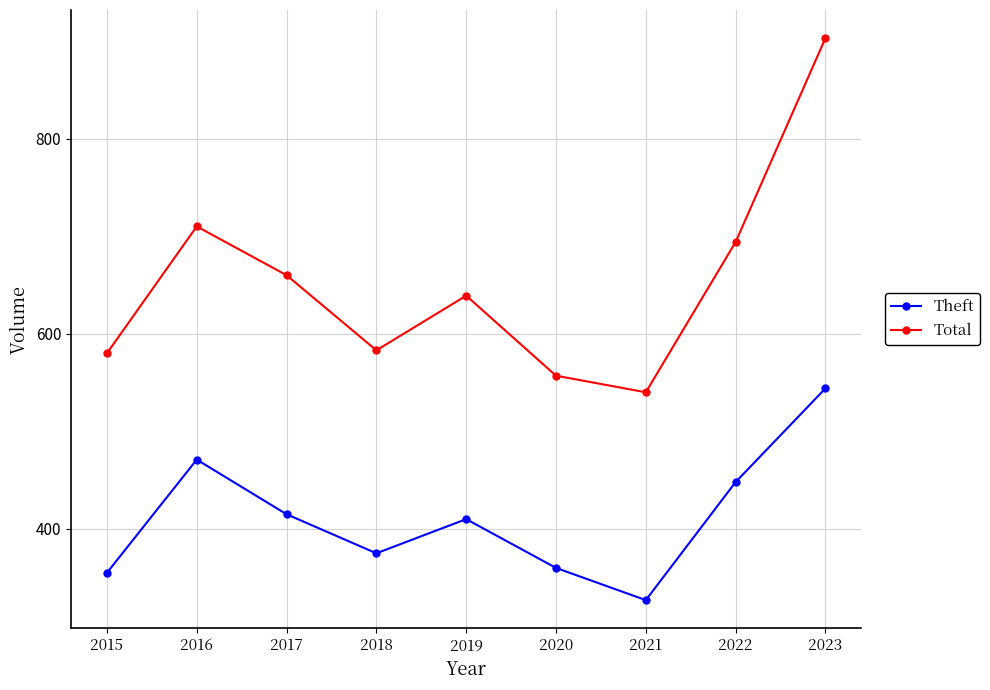

The value of Theft at 2020 is 181. True or false?

False